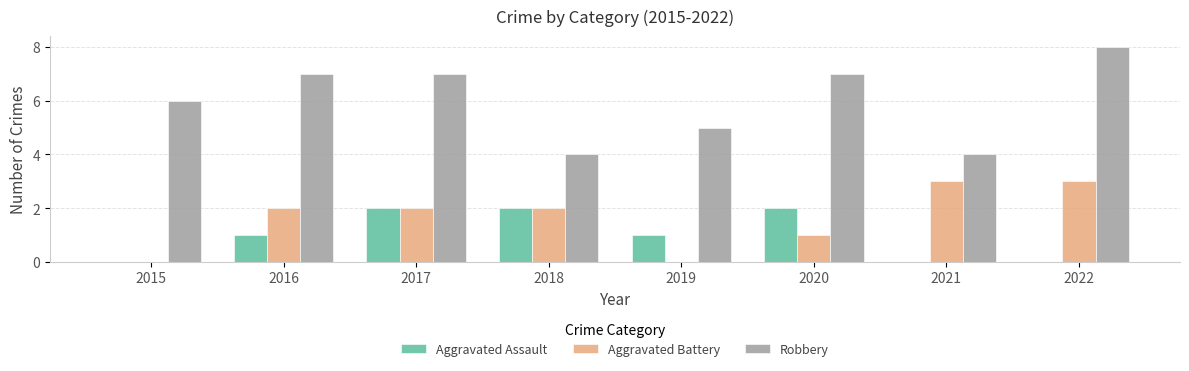

Which series has the widest spread of values?

Robbery